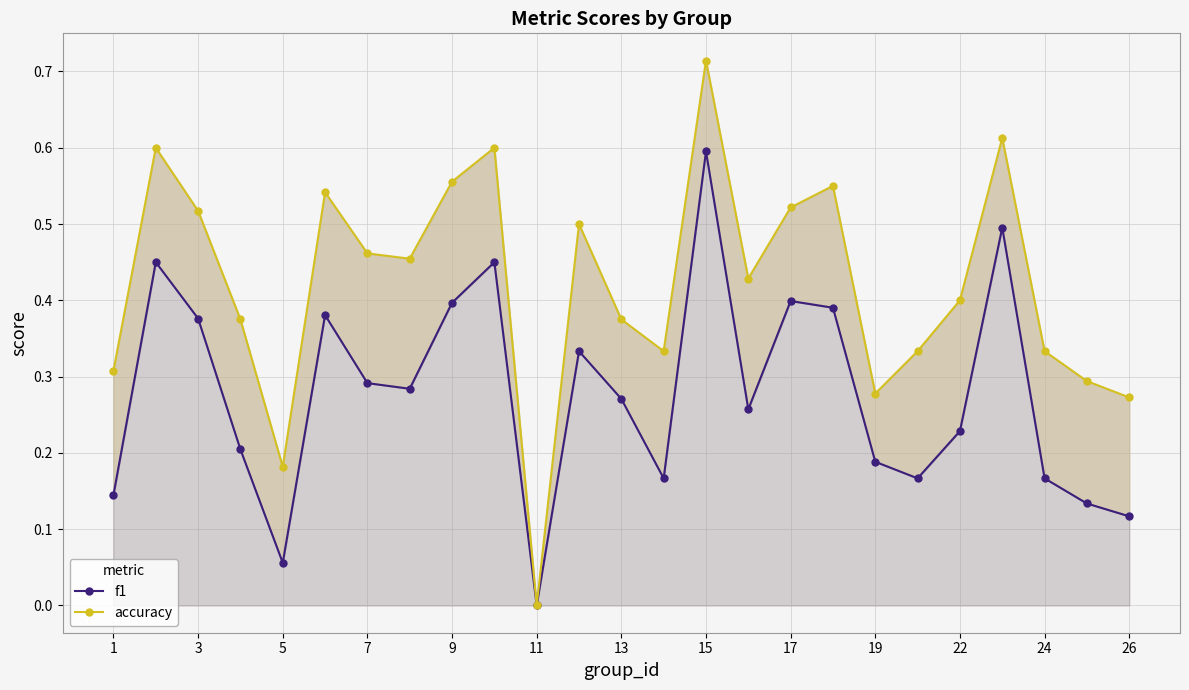

What are all the series names shown in the legend?

f1, accuracy